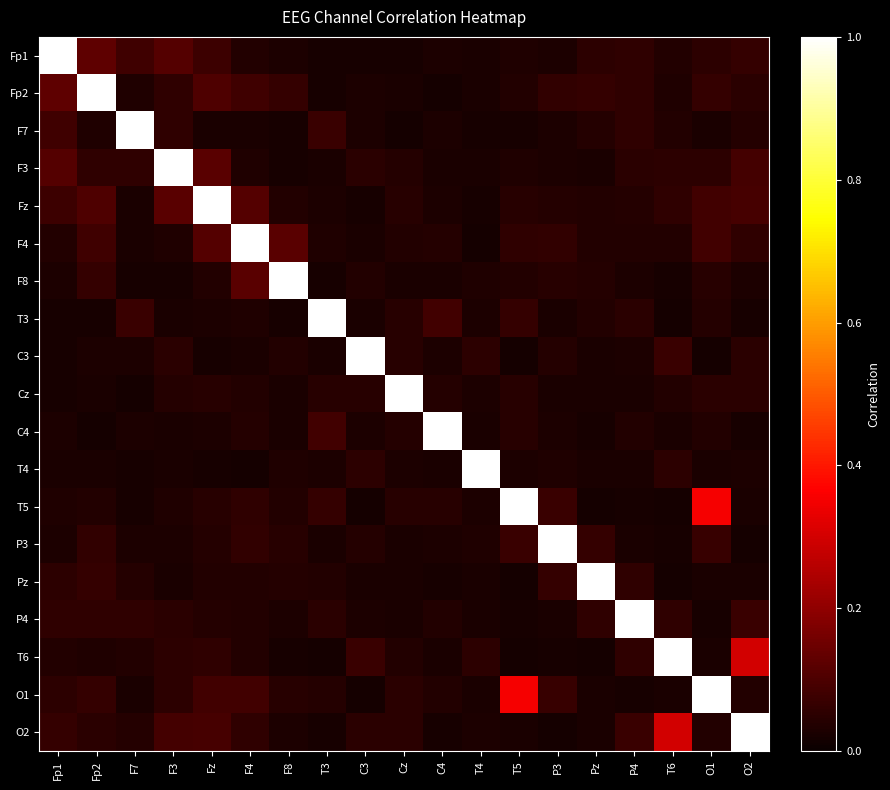

Reading right to left, list all the values displayed in this chart.

Fp1: O2=0.1	O1=0.1	T6=0.0	P4=0.1	Pz=0.1	P3=0.0	T5=0.0	T4=0.0	C4=0.0	Cz=0.0	C3=0.0	T3=0.0	F8=0.0	F4=0.0	Fz=0.1	F3=0.1	F7=0.1	Fp2=0.1	Fp1=1.0
Fp2: O2=0.0	O1=0.1	T6=0.0	P4=0.1	Pz=0.1	P3=0.1	T5=0.0	T4=0.0	C4=0.0	Cz=0.0	C3=0.0	T3=0.0	F8=0.1	F4=0.1	Fz=0.1	F3=0.1	F7=0.0	Fp2=1.0	Fp1=0.1
F7: O2=0.0	O1=0.0	T6=0.0	P4=0.1	Pz=0.0	P3=0.0	T5=0.0	T4=0.0	C4=0.0	Cz=0.0	C3=0.0	T3=0.1	F8=0.0	F4=0.0	Fz=0.0	F3=0.1	F7=1.0	Fp2=0.0	Fp1=0.1
F3: O2=0.1	O1=0.1	T6=0.1	P4=0.0	Pz=0.0	P3=0.0	T5=0.0	T4=0.0	C4=0.0	Cz=0.0	C3=0.0	T3=0.0	F8=0.0	F4=0.0	Fz=0.1	F3=1.0	F7=0.1	Fp2=0.1	Fp1=0.1
Fz: O2=0.1	O1=0.1	T6=0.1	P4=0.0	Pz=0.0	P3=0.0	T5=0.0	T4=0.0	C4=0.0	Cz=0.0	C3=0.0	T3=0.0	F8=0.0	F4=0.1	Fz=1.0	F3=0.1	F7=0.0	Fp2=0.1	Fp1=0.1
F4: O2=0.1	O1=0.1	T6=0.0	P4=0.0	Pz=0.0	P3=0.1	T5=0.1	T4=0.0	C4=0.0	Cz=0.0	C3=0.0	T3=0.0	F8=0.1	F4=1.0	Fz=0.1	F3=0.0	F7=0.0	Fp2=0.1	Fp1=0.0
F8: O2=0.0	O1=0.0	T6=0.0	P4=0.0	Pz=0.0	P3=0.0	T5=0.0	T4=0.0	C4=0.0	Cz=0.0	C3=0.0	T3=0.0	F8=1.0	F4=0.1	Fz=0.0	F3=0.0	F7=0.0	Fp2=0.1	Fp1=0.0
T3: O2=0.0	O1=0.0	T6=0.0	P4=0.0	Pz=0.0	P3=0.0	T5=0.1	T4=0.0	C4=0.1	Cz=0.0	C3=0.0	T3=1.0	F8=0.0	F4=0.0	Fz=0.0	F3=0.0	F7=0.1	Fp2=0.0	Fp1=0.0
C3: O2=0.0	O1=0.0	T6=0.1	P4=0.0	Pz=0.0	P3=0.0	T5=0.0	T4=0.1	C4=0.0	Cz=0.0	C3=1.0	T3=0.0	F8=0.0	F4=0.0	Fz=0.0	F3=0.0	F7=0.0	Fp2=0.0	Fp1=0.0
Cz: O2=0.1	O1=0.1	T6=0.0	P4=0.0	Pz=0.0	P3=0.0	T5=0.0	T4=0.0	C4=0.0	Cz=1.0	C3=0.0	T3=0.0	F8=0.0	F4=0.0	Fz=0.0	F3=0.0	F7=0.0	Fp2=0.0	Fp1=0.0
C4: O2=0.0	O1=0.0	T6=0.0	P4=0.0	Pz=0.0	P3=0.0	T5=0.0	T4=0.0	C4=1.0	Cz=0.0	C3=0.0	T3=0.1	F8=0.0	F4=0.0	Fz=0.0	F3=0.0	F7=0.0	Fp2=0.0	Fp1=0.0
T4: O2=0.0	O1=0.0	T6=0.1	P4=0.0	Pz=0.0	P3=0.0	T5=0.0	T4=1.0	C4=0.0	Cz=0.0	C3=0.1	T3=0.0	F8=0.0	F4=0.0	Fz=0.0	F3=0.0	F7=0.0	Fp2=0.0	Fp1=0.0
T5: O2=0.0	O1=0.4	T6=0.0	P4=0.0	Pz=0.0	P3=0.1	T5=1.0	T4=0.0	C4=0.0	Cz=0.0	C3=0.0	T3=0.1	F8=0.0	F4=0.1	Fz=0.0	F3=0.0	F7=0.0	Fp2=0.0	Fp1=0.0
P3: O2=0.0	O1=0.1	T6=0.0	P4=0.0	Pz=0.1	P3=1.0	T5=0.1	T4=0.0	C4=0.0	Cz=0.0	C3=0.0	T3=0.0	F8=0.0	F4=0.1	Fz=0.0	F3=0.0	F7=0.0	Fp2=0.1	Fp1=0.0
Pz: O2=0.0	O1=0.0	T6=0.0	P4=0.1	Pz=1.0	P3=0.1	T5=0.0	T4=0.0	C4=0.0	Cz=0.0	C3=0.0	T3=0.0	F8=0.0	F4=0.0	Fz=0.0	F3=0.0	F7=0.0	Fp2=0.1	Fp1=0.1
P4: O2=0.1	O1=0.0	T6=0.1	P4=1.0	Pz=0.1	P3=0.0	T5=0.0	T4=0.0	C4=0.0	Cz=0.0	C3=0.0	T3=0.0	F8=0.0	F4=0.0	Fz=0.0	F3=0.0	F7=0.1	Fp2=0.1	Fp1=0.1
T6: O2=0.3	O1=0.0	T6=1.0	P4=0.1	Pz=0.0	P3=0.0	T5=0.0	T4=0.1	C4=0.0	Cz=0.0	C3=0.1	T3=0.0	F8=0.0	F4=0.0	Fz=0.1	F3=0.1	F7=0.0	Fp2=0.0	Fp1=0.0
O1: O2=0.0	O1=1.0	T6=0.0	P4=0.0	Pz=0.0	P3=0.1	T5=0.4	T4=0.0	C4=0.0	Cz=0.1	C3=0.0	T3=0.0	F8=0.0	F4=0.1	Fz=0.1	F3=0.1	F7=0.0	Fp2=0.1	Fp1=0.1
O2: O2=1.0	O1=0.0	T6=0.3	P4=0.1	Pz=0.0	P3=0.0	T5=0.0	T4=0.0	C4=0.0	Cz=0.1	C3=0.0	T3=0.0	F8=0.0	F4=0.1	Fz=0.1	F3=0.1	F7=0.0	Fp2=0.0	Fp1=0.1